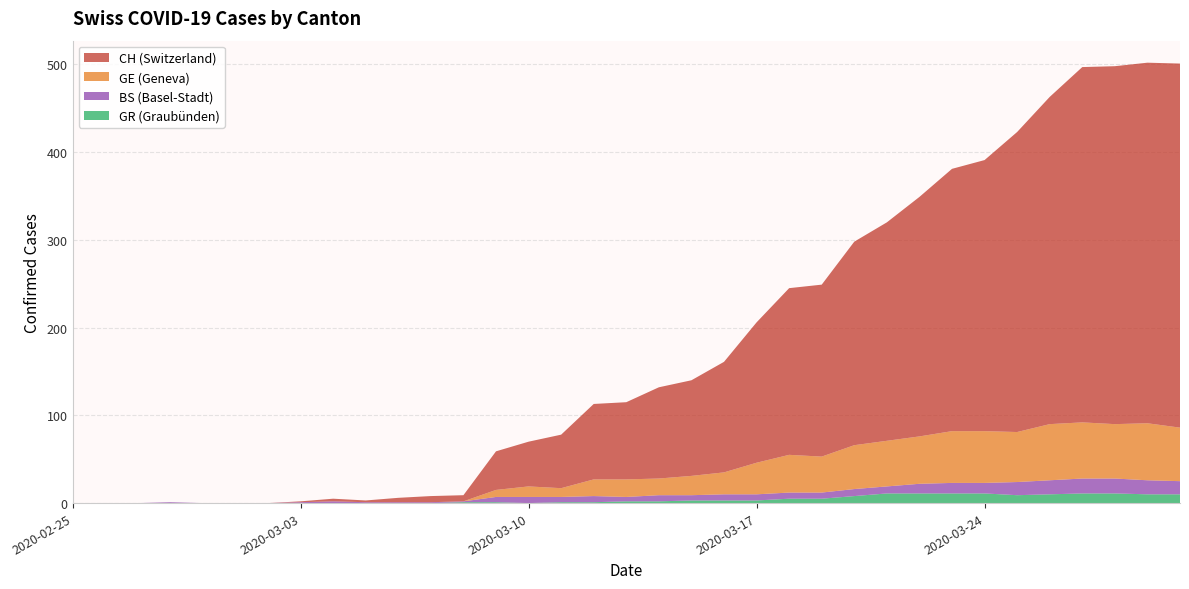

Reading left to right, extract all data points from this chart.

CH: 2020-02-25=0	2020-02-26=0	2020-02-27=0	2020-02-28=0	2020-02-29=0	2020-03-01=0	2020-03-02=0	2020-03-03=1	2020-03-04=3	2020-03-05=2	2020-03-06=5	2020-03-07=7	2020-03-08=7	2020-03-09=44	2020-03-10=51	2020-03-11=61	2020-03-12=86	2020-03-13=88	2020-03-14=104	2020-03-15=109	2020-03-16=126	2020-03-17=160	2020-03-18=190	2020-03-19=196	2020-03-20=232	2020-03-21=249	2020-03-22=273	2020-03-23=299	2020-03-24=309	2020-03-25=342	2020-03-26=373	2020-03-27=405	2020-03-28=408	2020-03-29=411	2020-03-30=415
GE: 2020-02-25=0	2020-02-26=0	2020-02-27=0	2020-02-28=0	2020-02-29=0	2020-03-01=0	2020-03-02=0	2020-03-03=0	2020-03-04=0	2020-03-05=0	2020-03-06=0	2020-03-07=0	2020-03-08=0	2020-03-09=8	2020-03-10=12	2020-03-11=10	2020-03-12=19	2020-03-13=20	2020-03-14=19	2020-03-15=22	2020-03-16=25	2020-03-17=36	2020-03-18=43	2020-03-19=41	2020-03-20=50	2020-03-21=52	2020-03-22=54	2020-03-23=59	2020-03-24=59	2020-03-25=57	2020-03-26=64	2020-03-27=64	2020-03-28=62	2020-03-29=65	2020-03-30=61
BS: 2020-02-25=0	2020-02-26=0	2020-02-27=0	2020-02-28=1	2020-02-29=0	2020-03-01=0	2020-03-02=0	2020-03-03=1	2020-03-04=2	2020-03-05=1	2020-03-06=1	2020-03-07=1	2020-03-08=1	2020-03-09=6	2020-03-10=7	2020-03-11=6	2020-03-12=7	2020-03-13=5	2020-03-14=7	2020-03-15=6	2020-03-16=7	2020-03-17=7	2020-03-18=7	2020-03-19=7	2020-03-20=8	2020-03-21=8	2020-03-22=11	2020-03-23=12	2020-03-24=12	2020-03-25=15	2020-03-26=16	2020-03-27=17	2020-03-28=17	2020-03-29=16	2020-03-30=15
GR: 2020-02-25=0	2020-02-26=0	2020-02-27=0	2020-02-28=0	2020-02-29=0	2020-03-01=0	2020-03-02=0	2020-03-03=0	2020-03-04=0	2020-03-05=0	2020-03-06=0	2020-03-07=0	2020-03-08=1	2020-03-09=1	2020-03-10=0	2020-03-11=1	2020-03-12=1	2020-03-13=2	2020-03-14=2	2020-03-15=3	2020-03-16=3	2020-03-17=3	2020-03-18=5	2020-03-19=5	2020-03-20=8	2020-03-21=11	2020-03-22=11	2020-03-23=11	2020-03-24=11	2020-03-25=9	2020-03-26=10	2020-03-27=11	2020-03-28=11	2020-03-29=10	2020-03-30=10